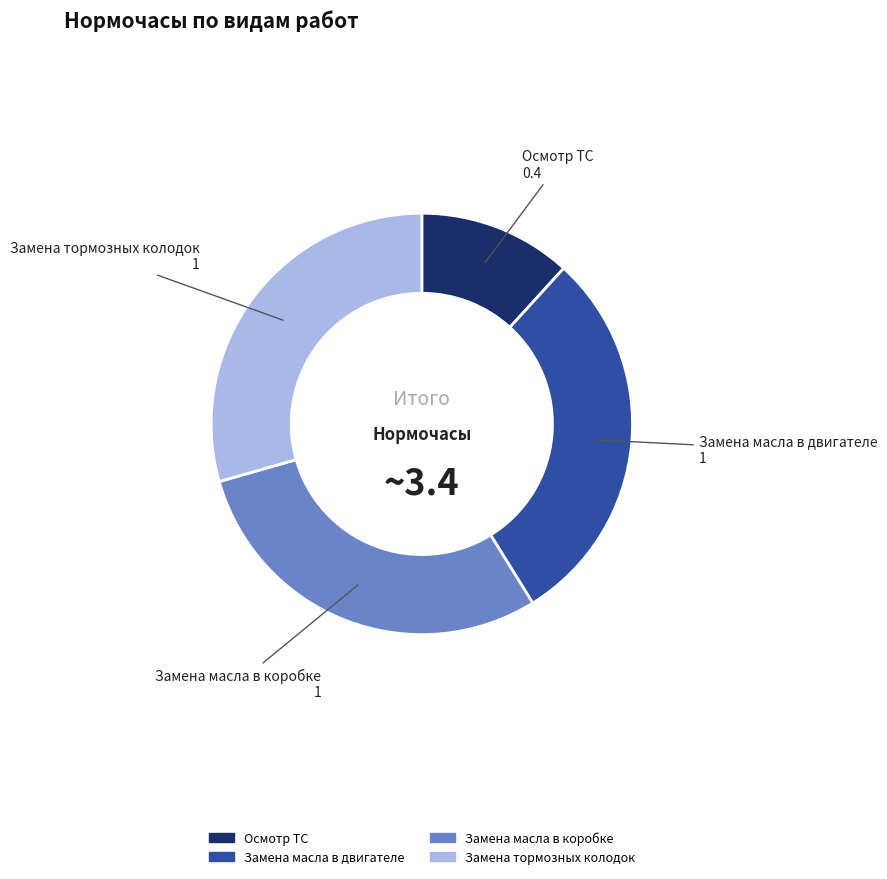

Which has a higher value, Осмотр ТС or Замена тормозных колодок?

Замена тормозных колодок